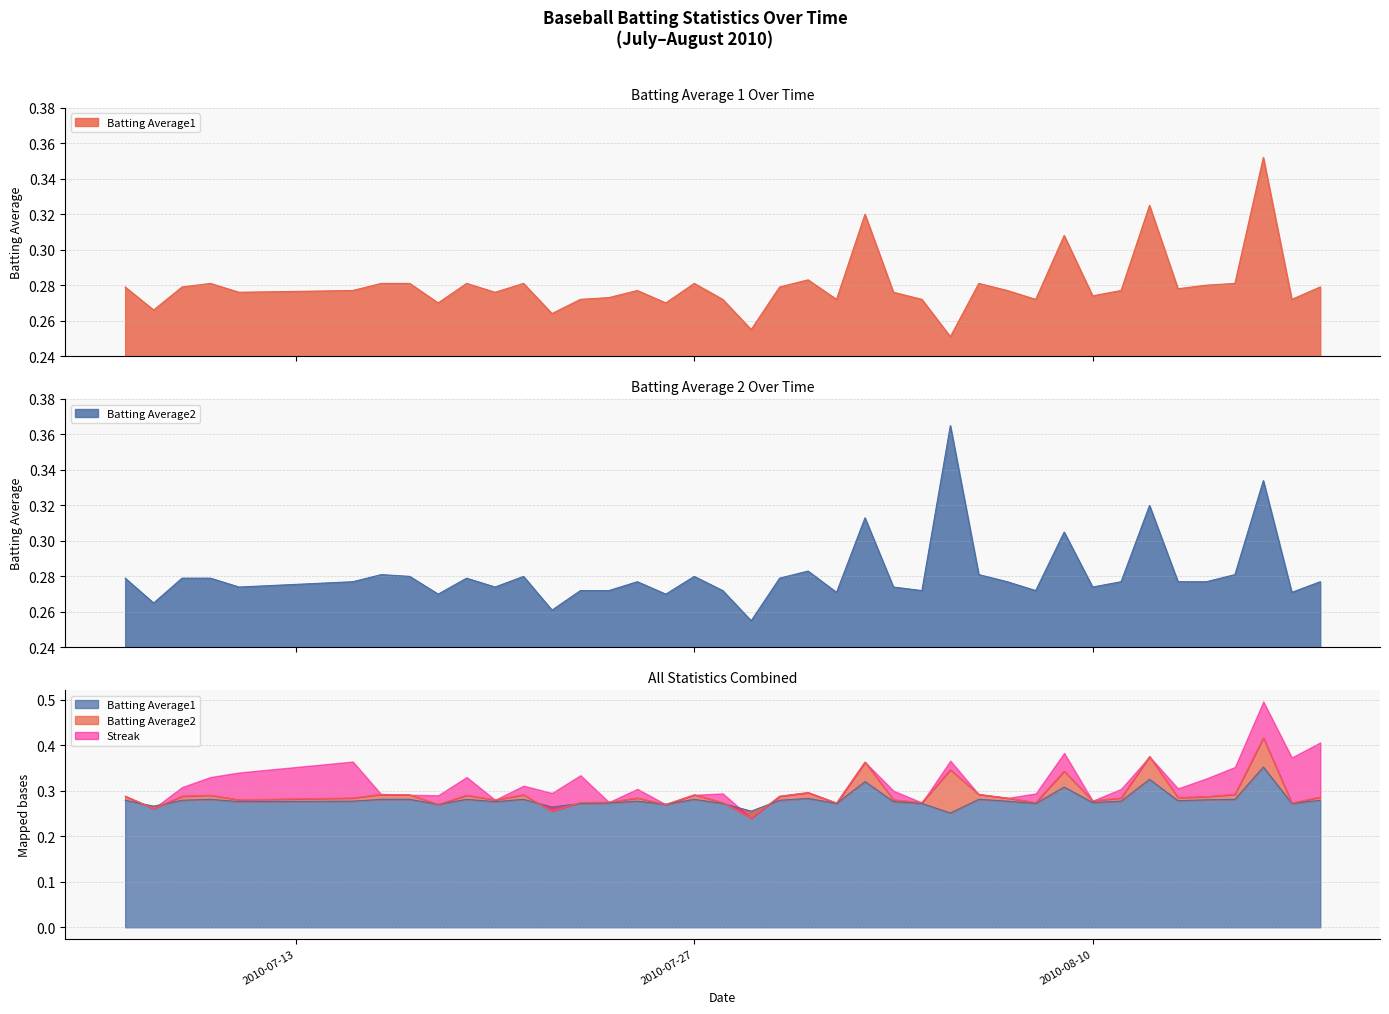

What is the minimum value shown in the chart?

0.3